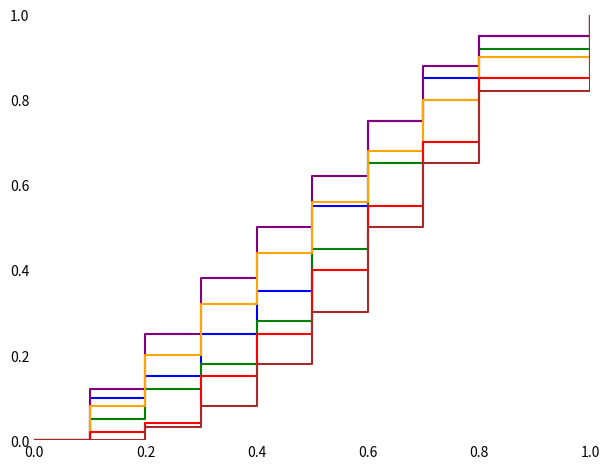

What is the maximum value shown in the chart?

1.0